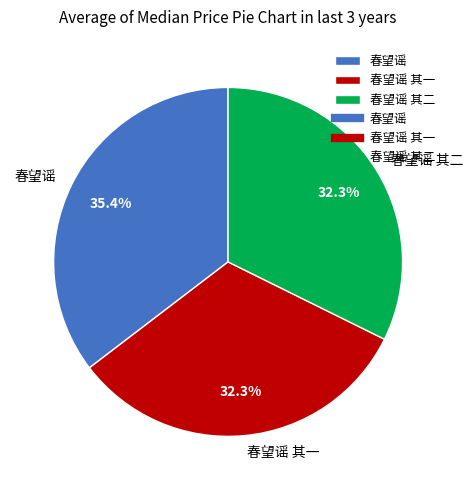

Approximately how many times larger is the value at 春望谣 其二 compared to 春望谣 其一?

1.0